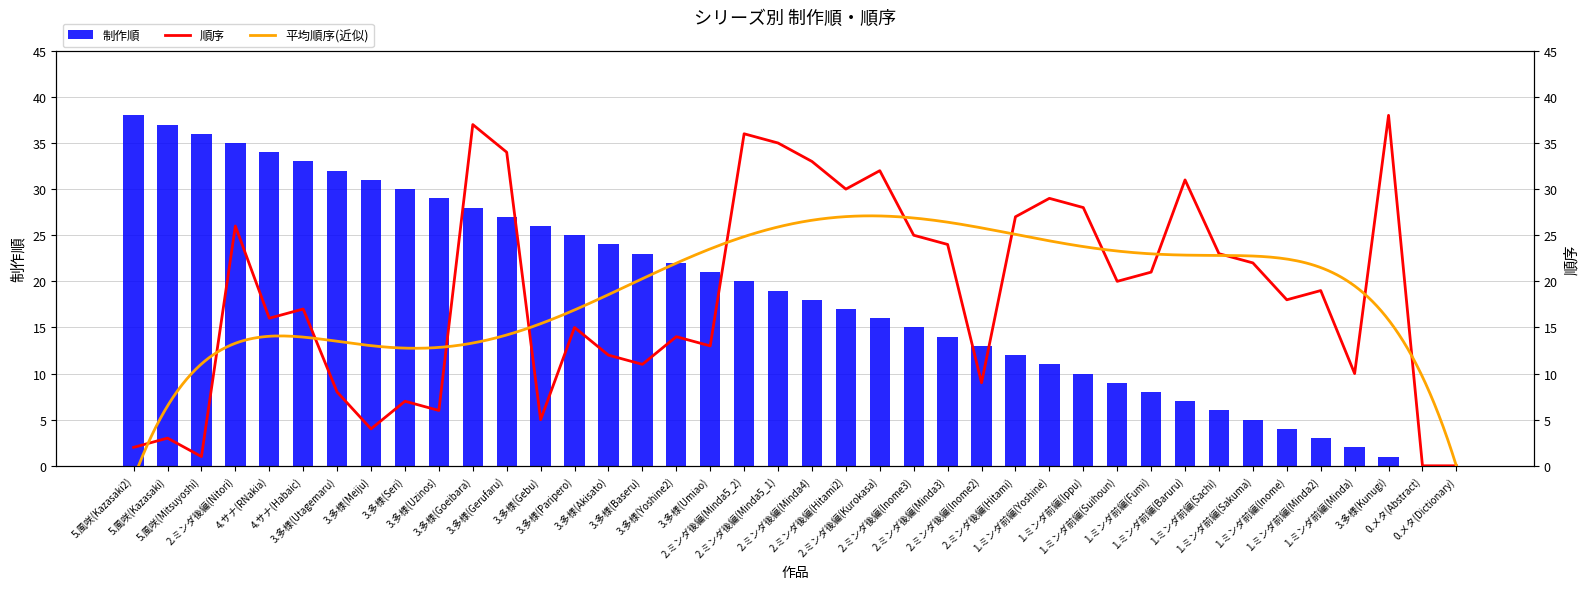

What is the average value of the 順序 series?

19